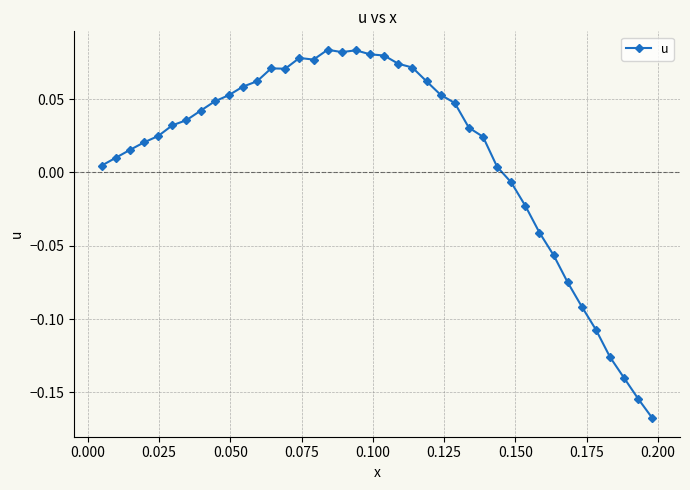

What is the difference between the second highest and minimum values?

0.3